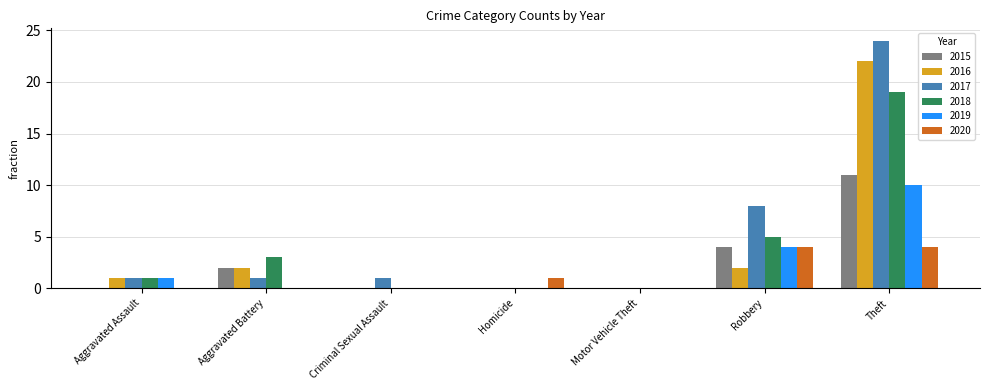

What is the sum of all 2018 values?

28